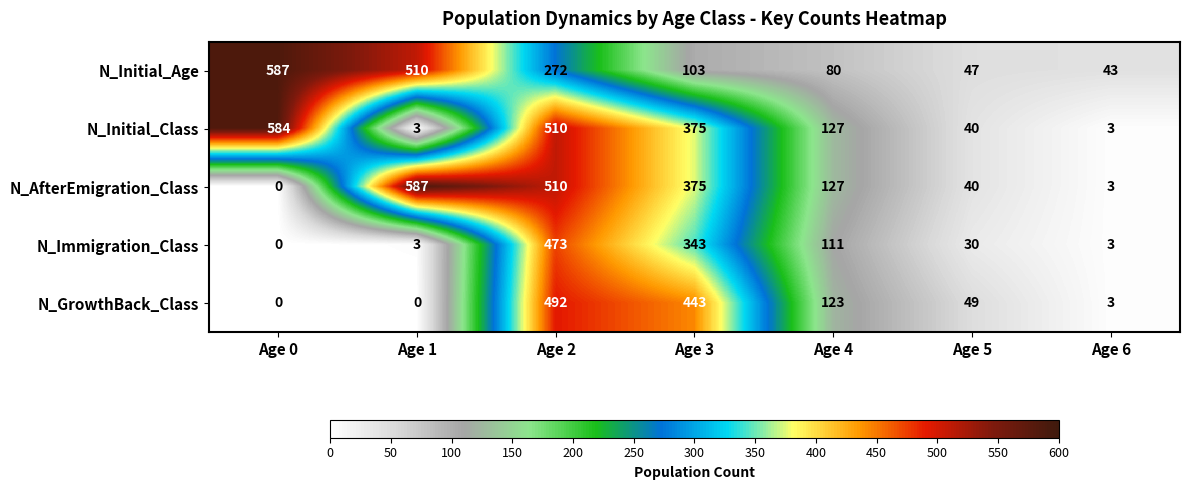

How many data points does each series have?

7